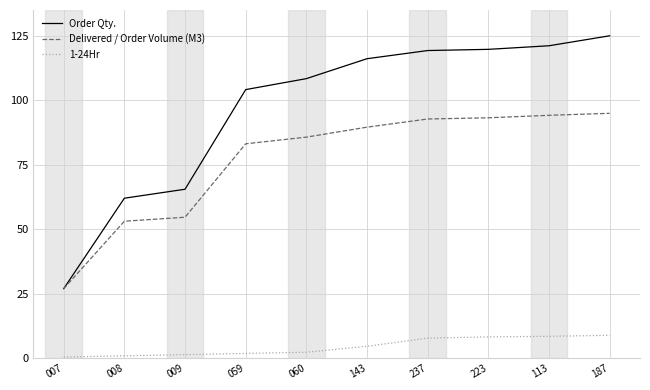

True or false: 1-24Hr and Order Qty. cross at least once.

False